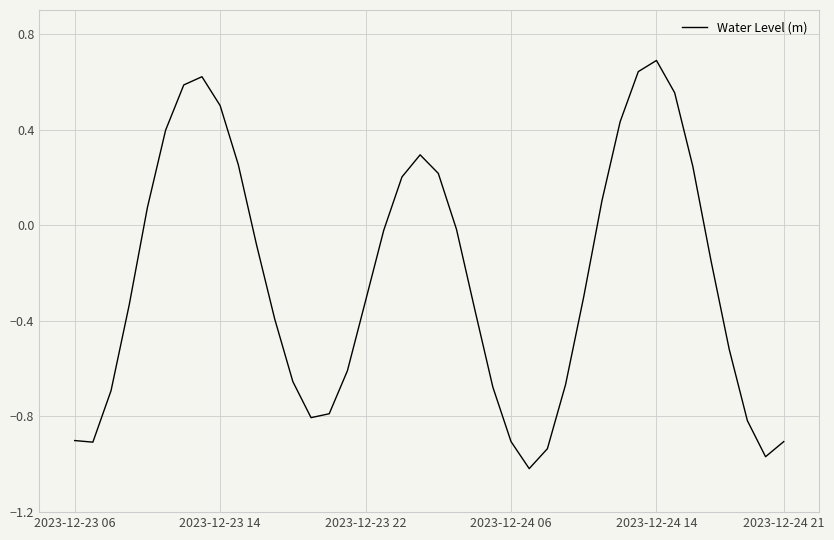

What is the difference between the maximum and minimum values?

1.7